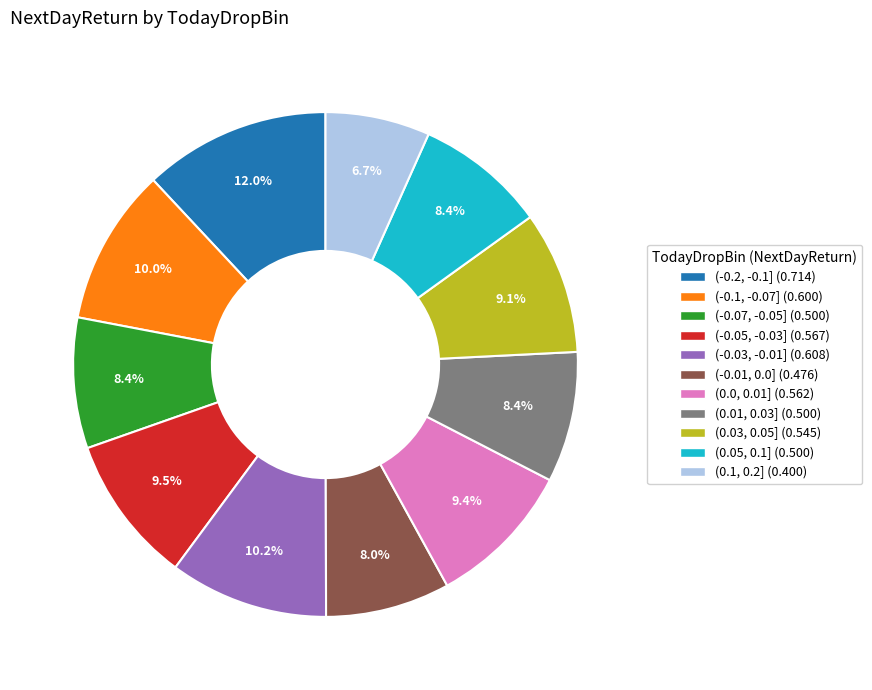

Count the number of slices in the pie.

11